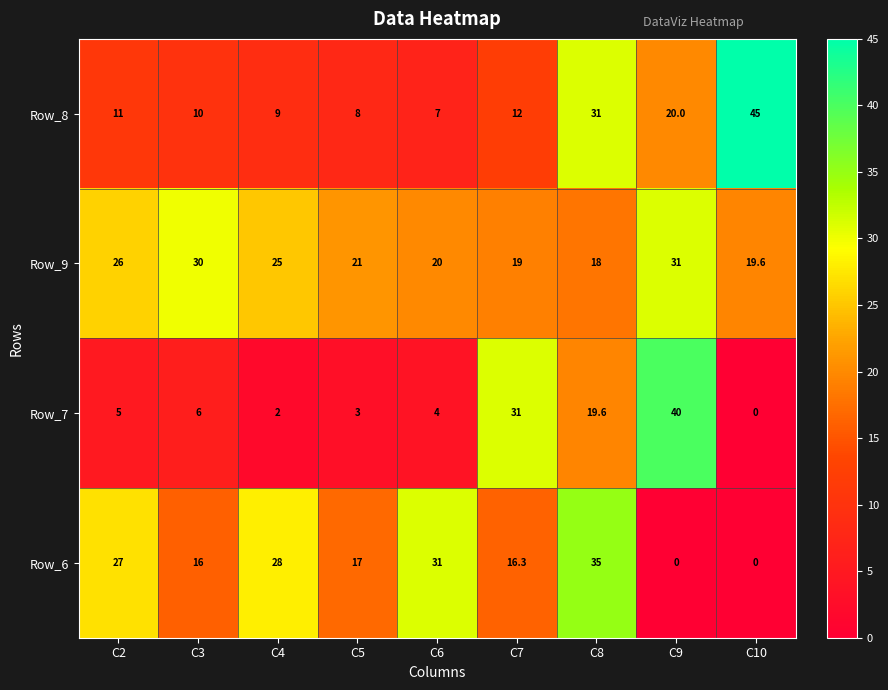

What is the lowest value of the Row_9 series?

18.0